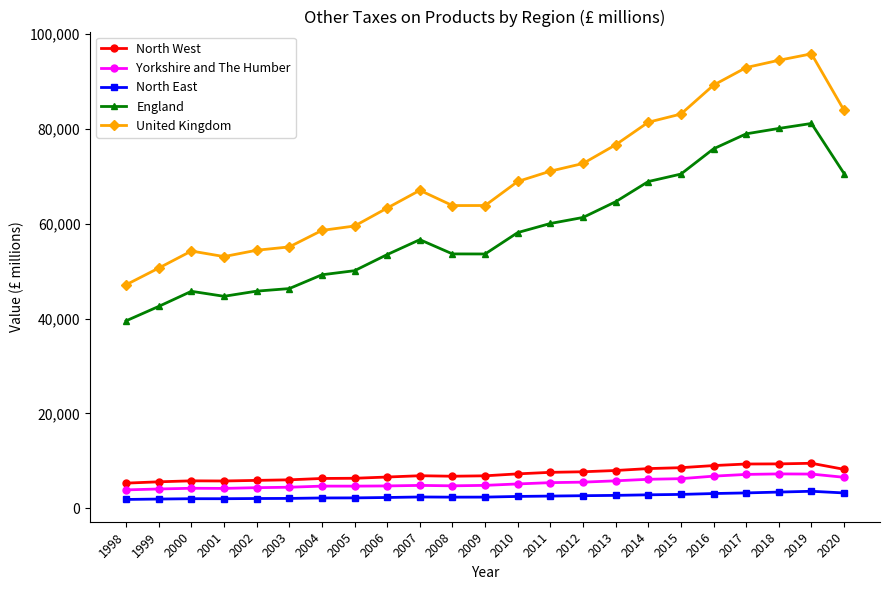

Which series has the largest total across all categories?

United Kingdom